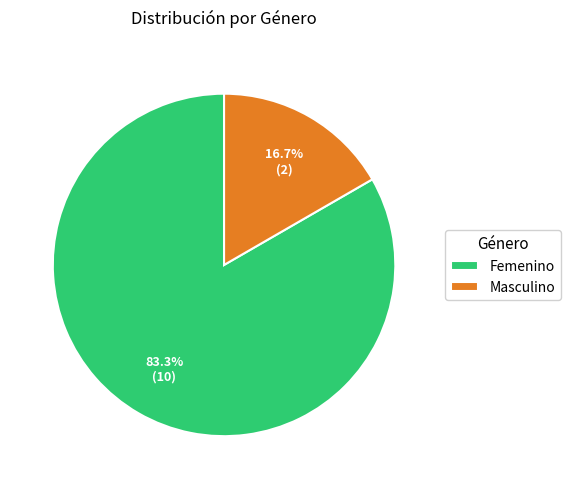

Which has a higher value, Femenino or Masculino?

Femenino